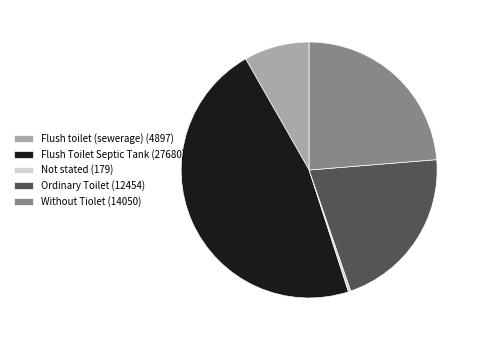

Approximately how many times larger is the value at Flush Toilet Septic Tank compared to Ordinary Toilet?

2.2